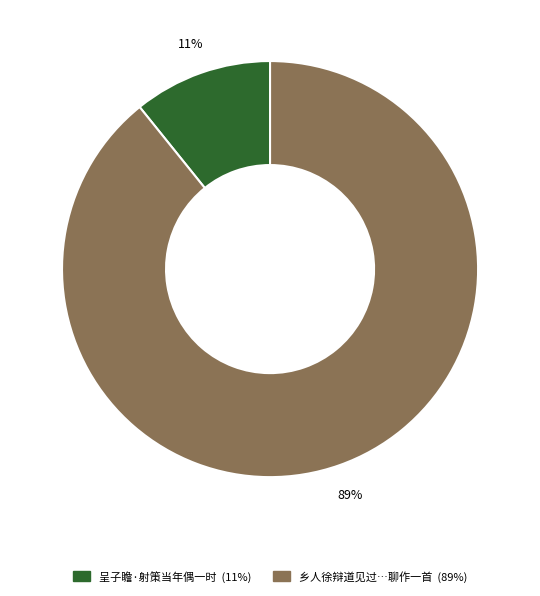

To the nearest percent, what is the average slice percentage?

50%